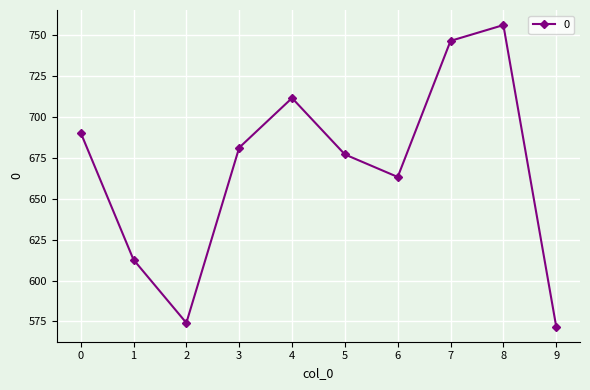

How many lines are shown in the chart?

1